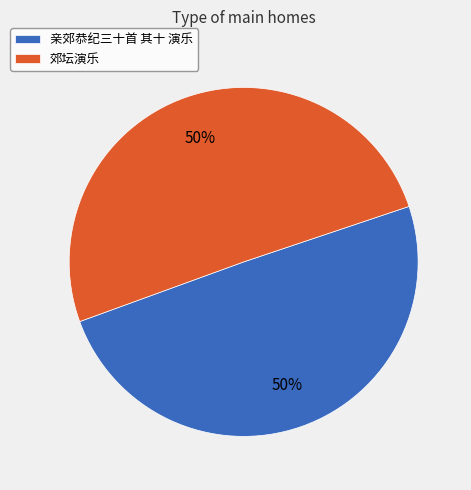

Count the number of slices in the pie.

2